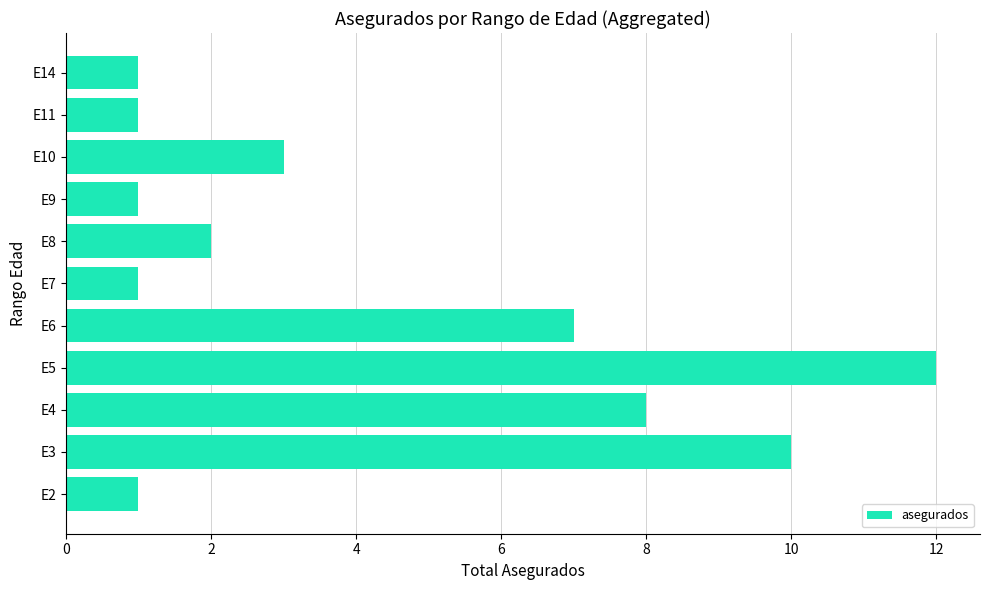

The chart shows a value of 1 at E8. True or false?

False